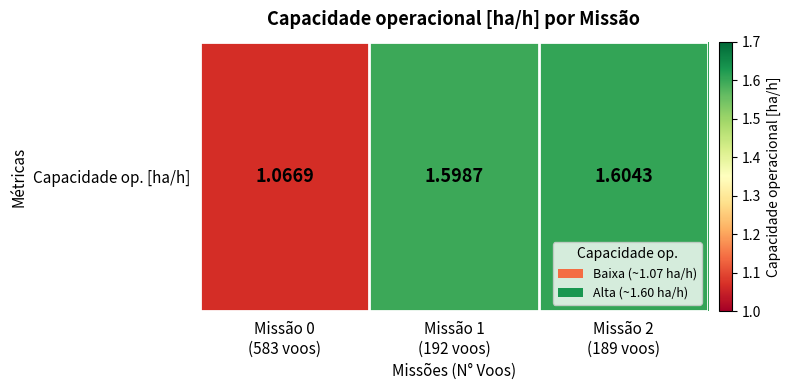

What is the change in value from Missão 0
(583 voos) to Missão 2
(189 voos)?

+0.5